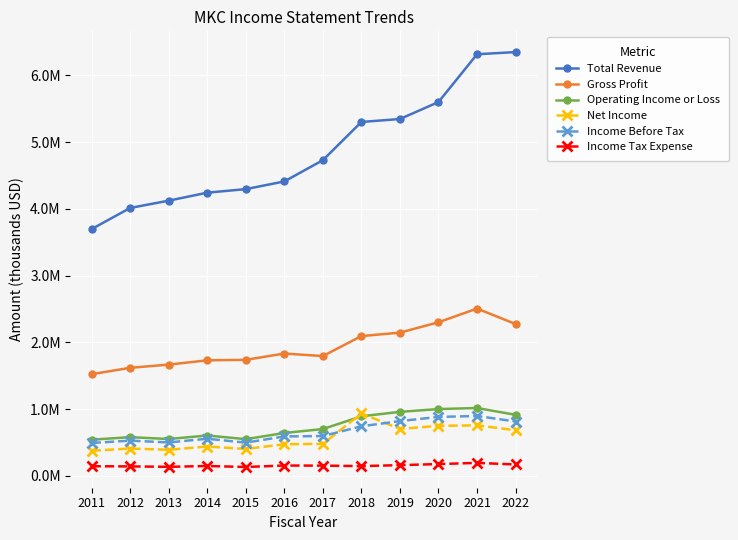

Is this an area chart (filled region under the line)?

No